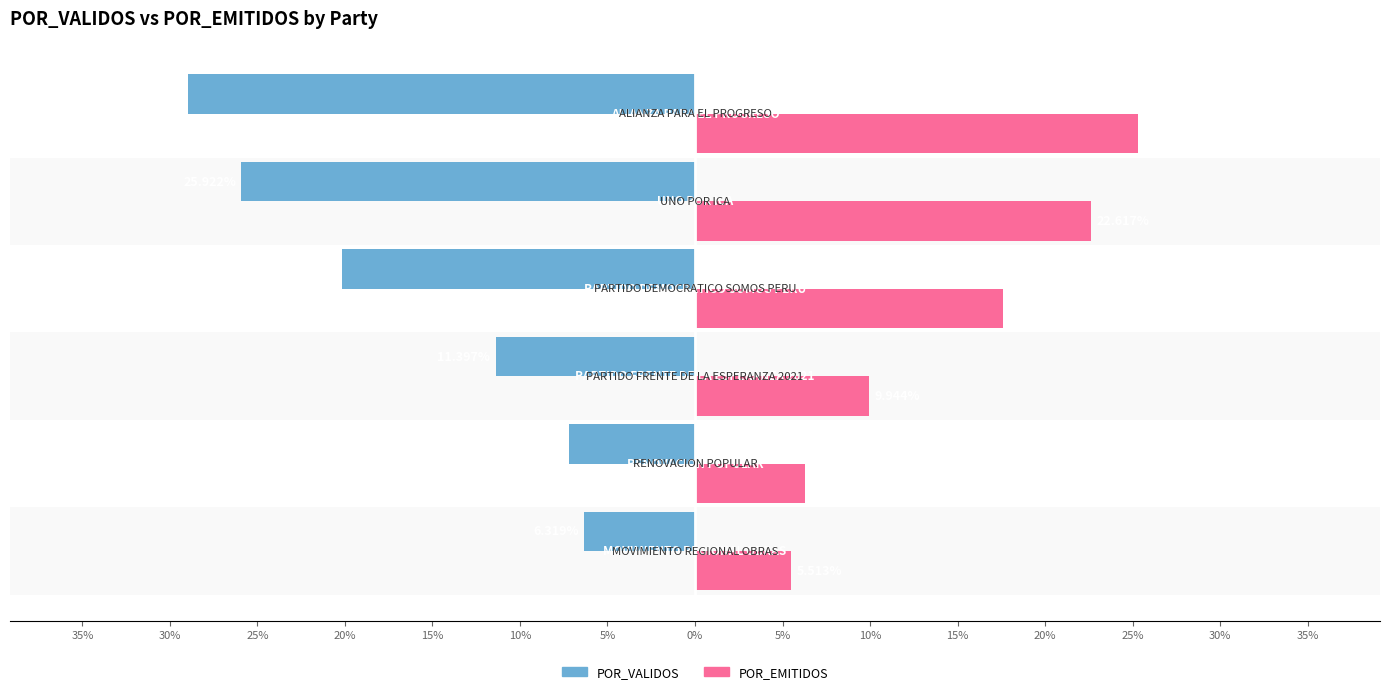

What are all the series names shown in the legend?

POR_VALIDOS, POR_EMITIDOS